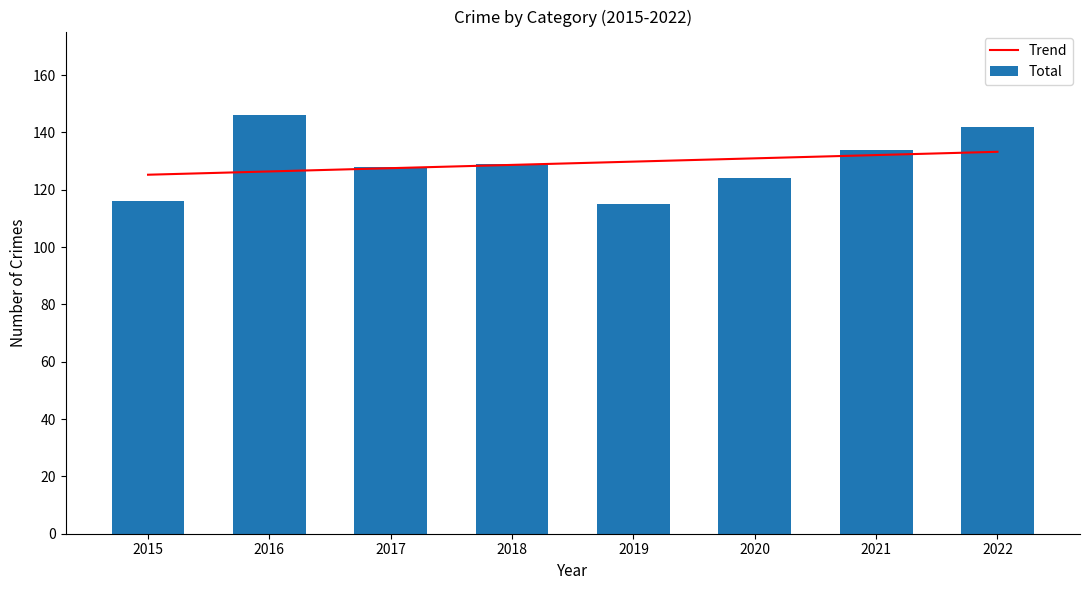

At 2022, list the series in order from smallest to largest.

Trend, Total